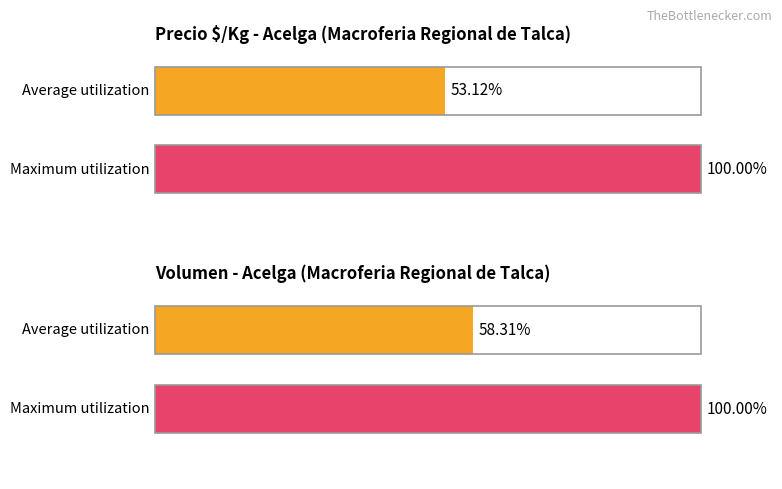

Are the bars grouped side by side (vs. stacked)?

Yes